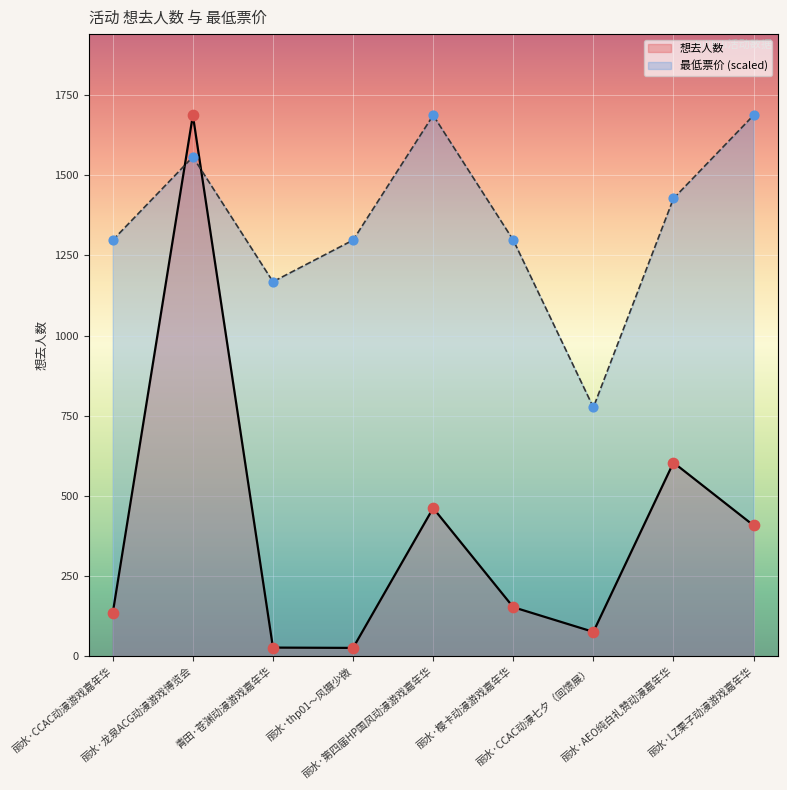

Which series contains the highest Y value?

想去人数